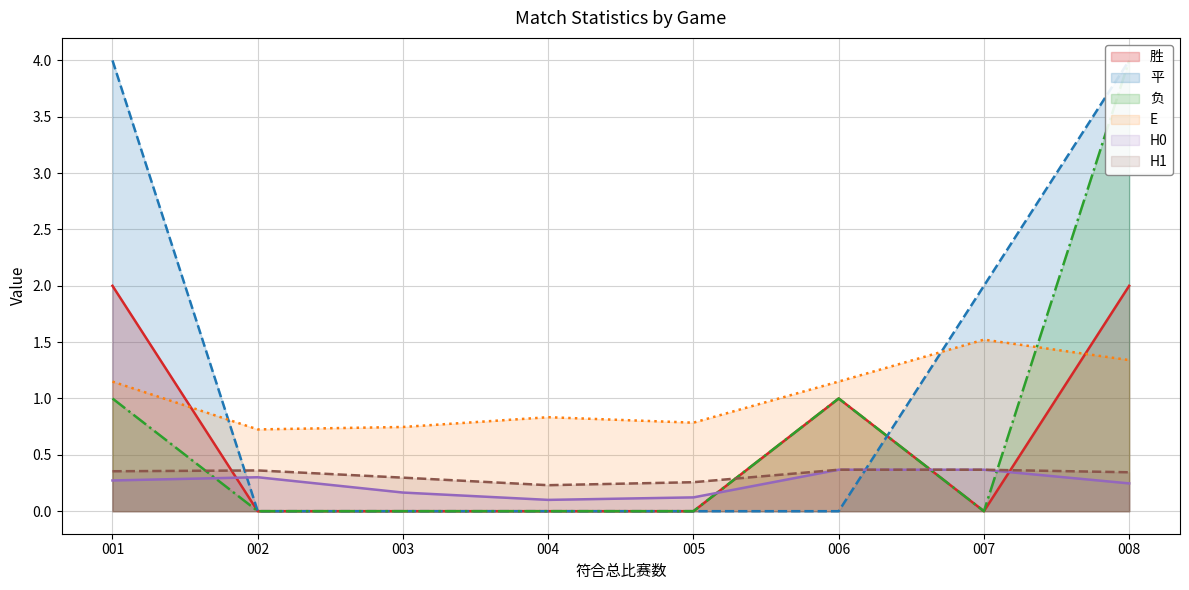

What is the average value of the 胜 series?

0.6